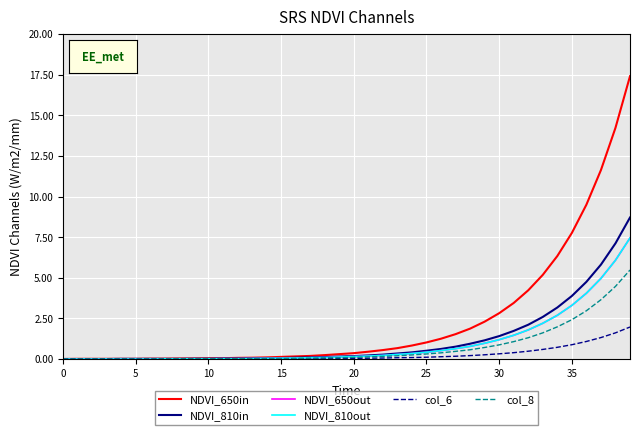

Which series has the largest total across all categories?

NDVI_650in